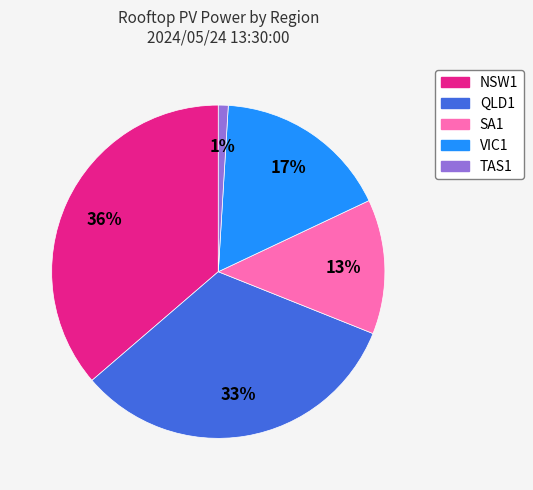

What is the ratio of the value at VIC1 to the value at NSW1?

0.5